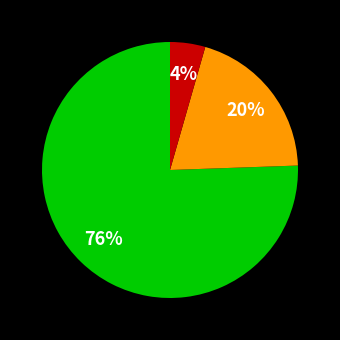

To the nearest percent, what is the average slice percentage?

33%